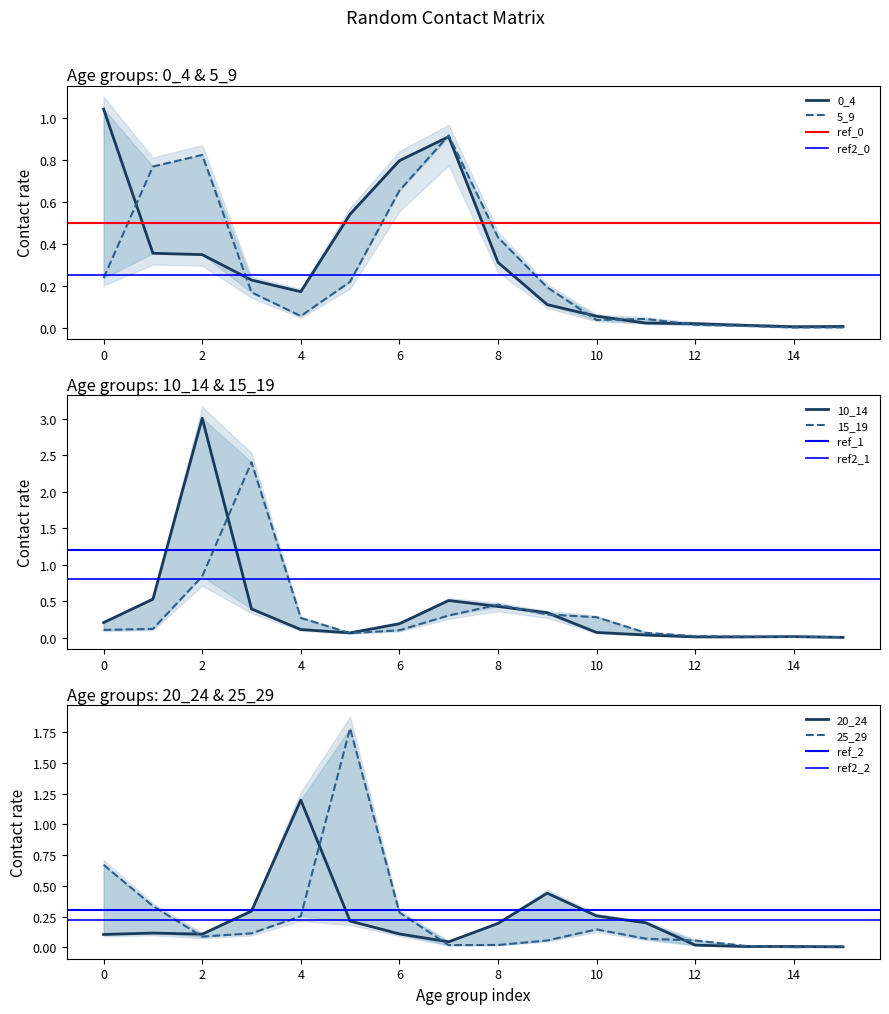

What is the maximum value for 0_4?

1.0